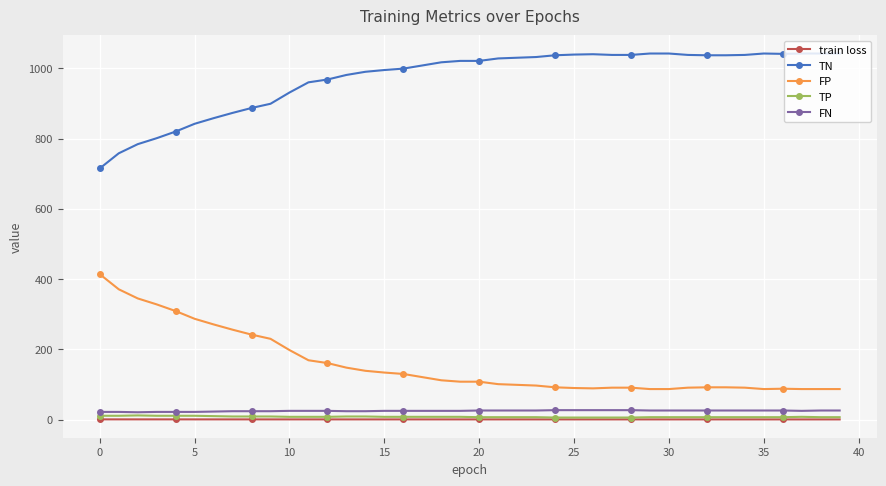

True or false: FP and FN cross at least once.

False